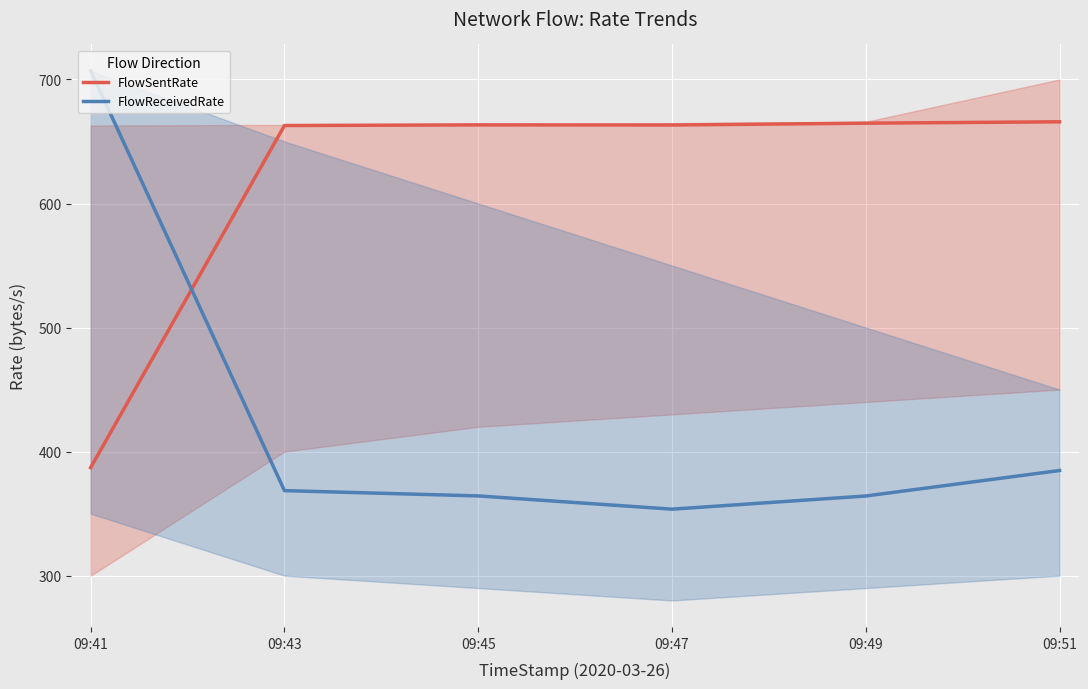

Which series has the widest spread of values?

FlowReceivedRate